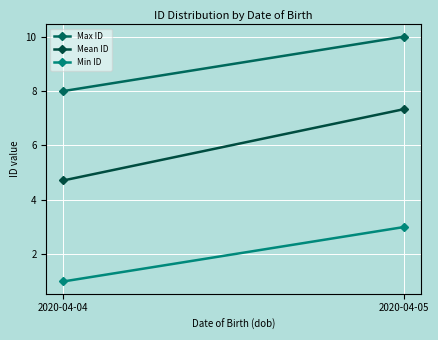

What is the total value across all series at 2020-04-05?

20.3